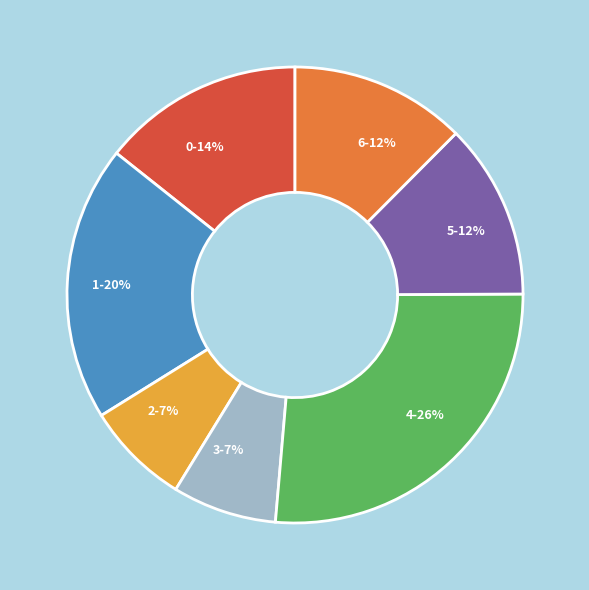

Combined, do 2-7% and 3-7% account for over 50%?

No